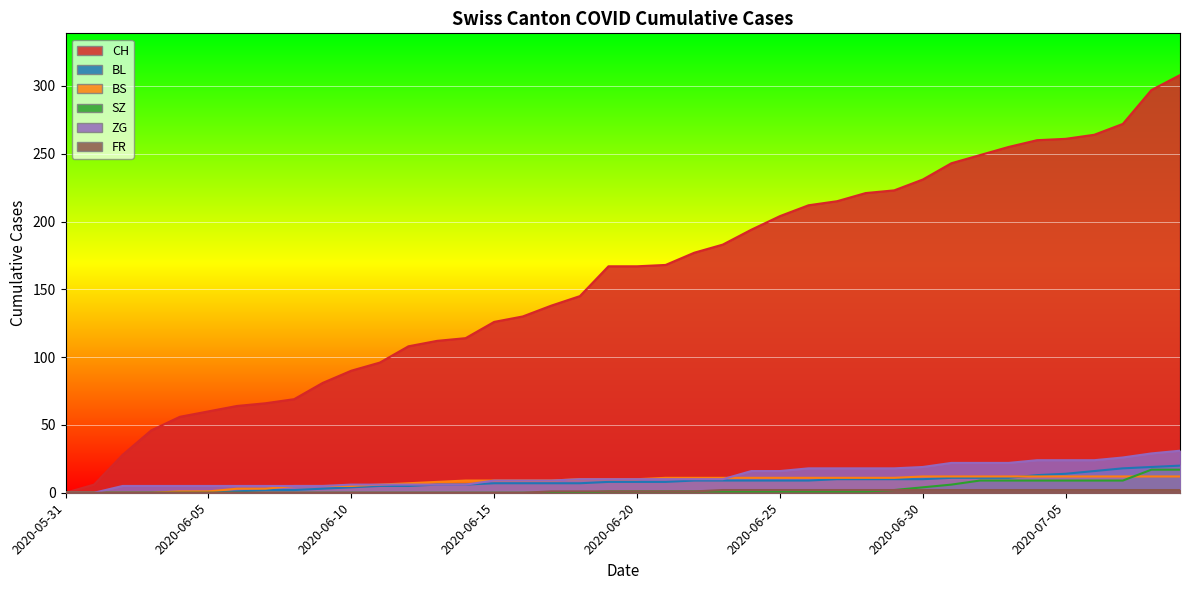

What is the sum of the BL values at 2020-06-29 and 2020-06-09?

13